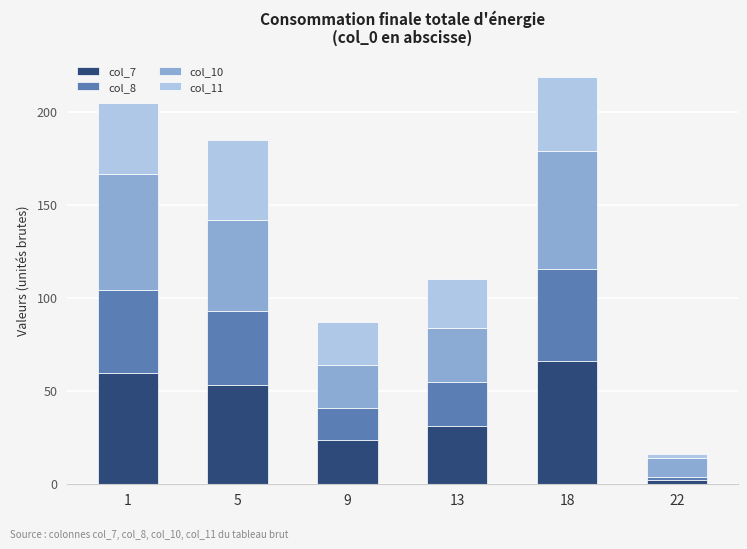

List the labels in order of col_7 value, largest first.

18, 1, 5, 13, 9, 22